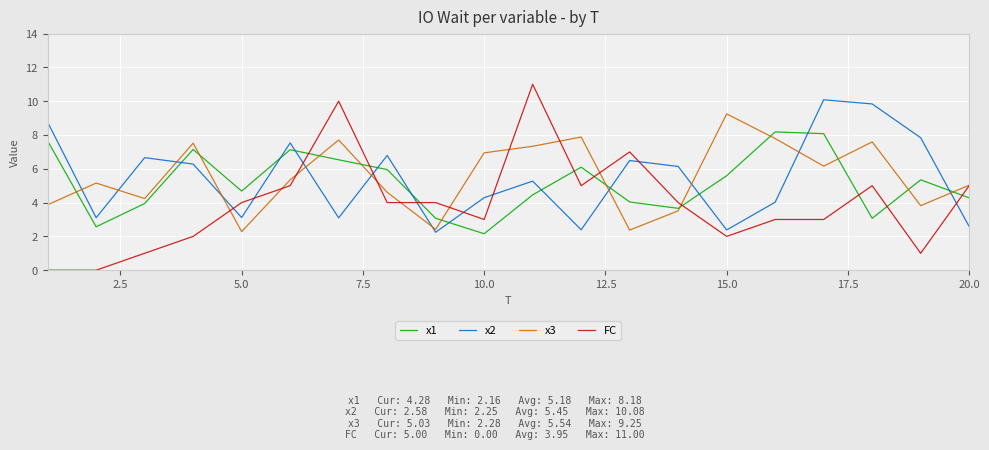

Which series ends up on top after the final intersection of x3 and x1?

x3